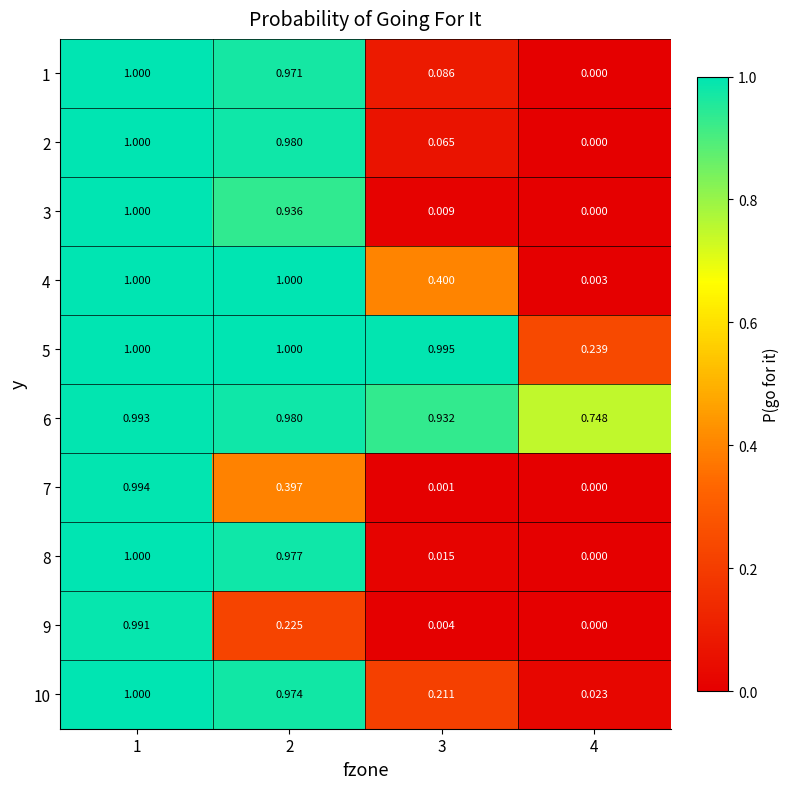

Is the value of 9 at 3 greater than the value of 1 at 3?

No